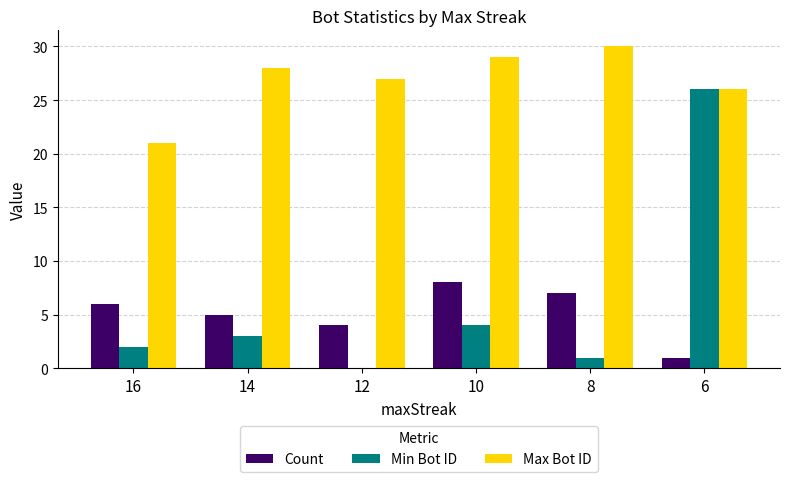

What are all the series names shown in the legend?

Count, Min Bot ID, Max Bot ID